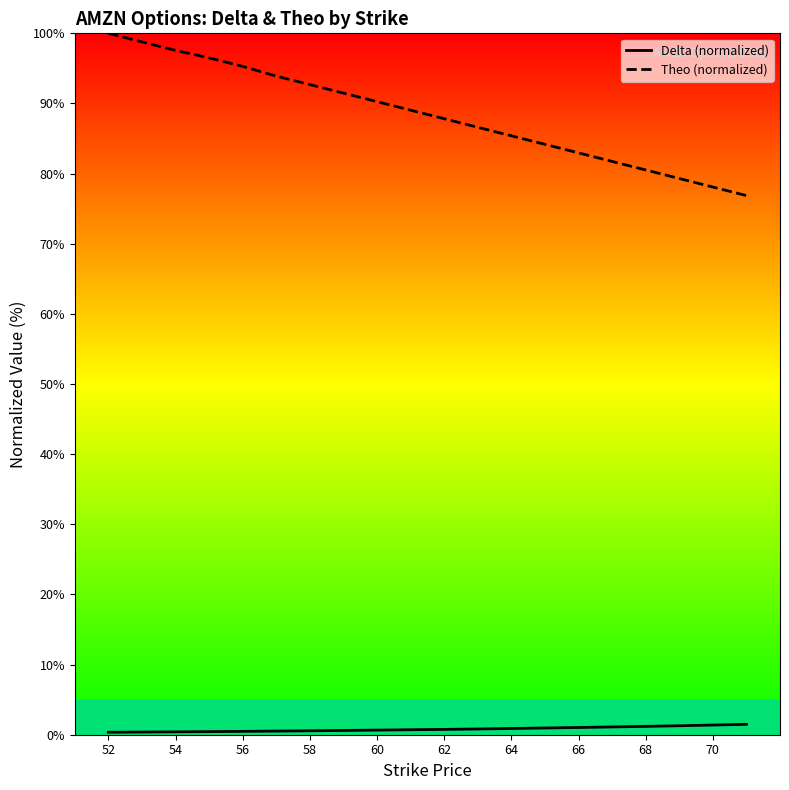

Rank the series by their average value, from lowest to highest.

Delta (normalized), Theo (normalized)